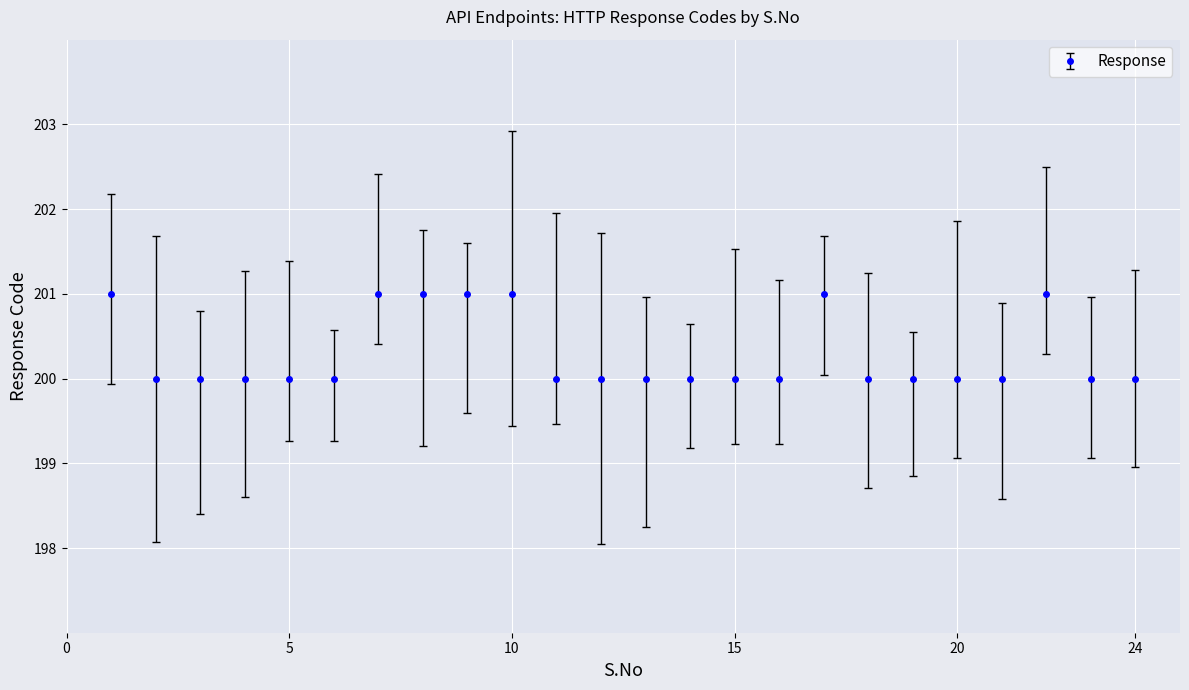

What is the maximum value shown in the chart?

201